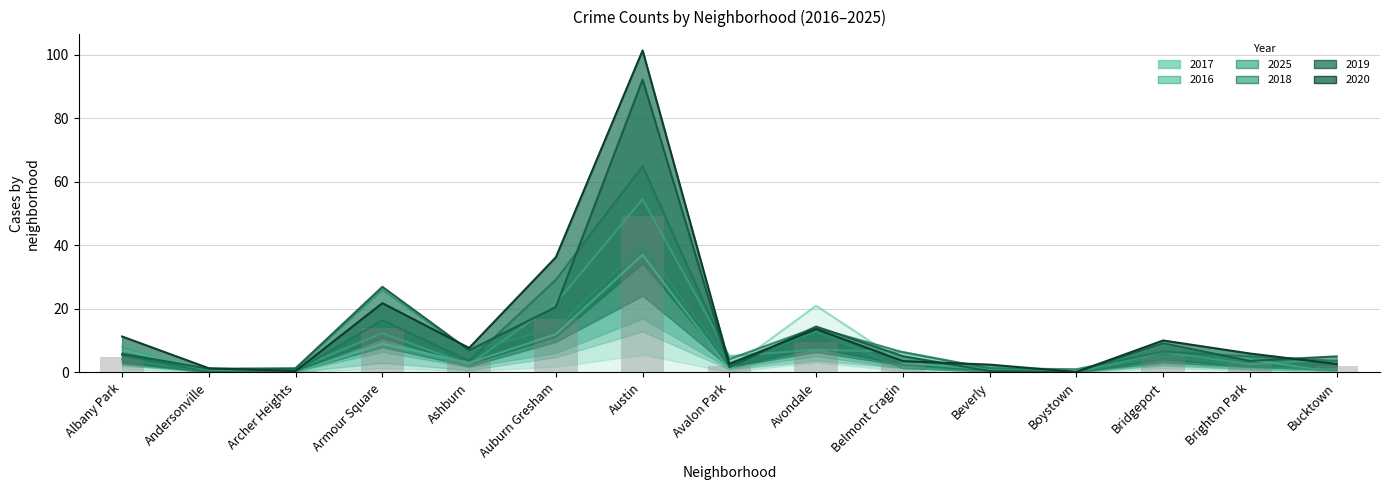

What is the label of the 6th bar from the left?

Auburn Gresham